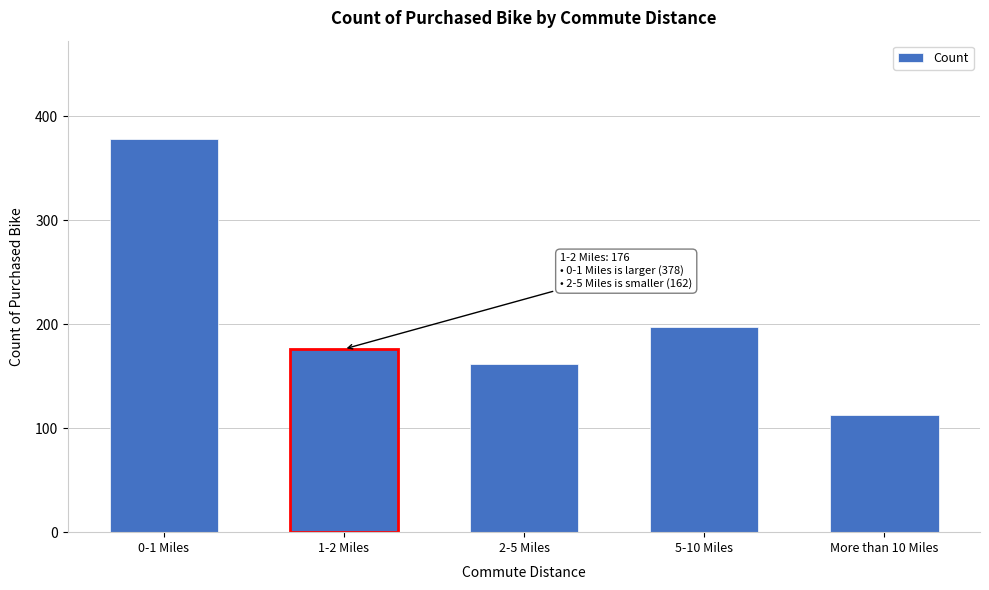

Reading left to right, list all the values displayed in this chart.

378	176	162	197	113